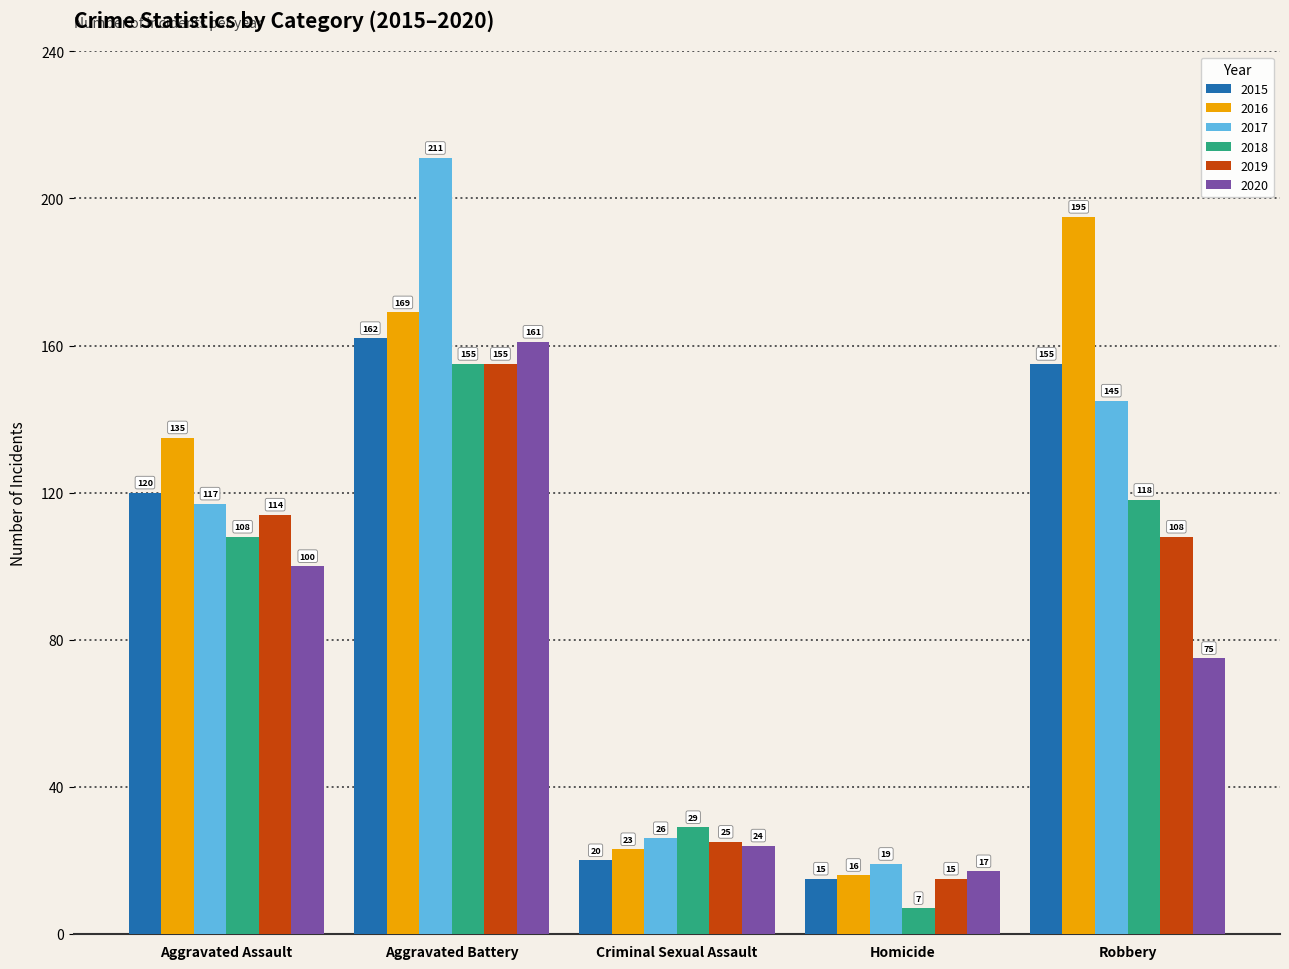

What is the total value across all series at Aggravated Battery?

1013